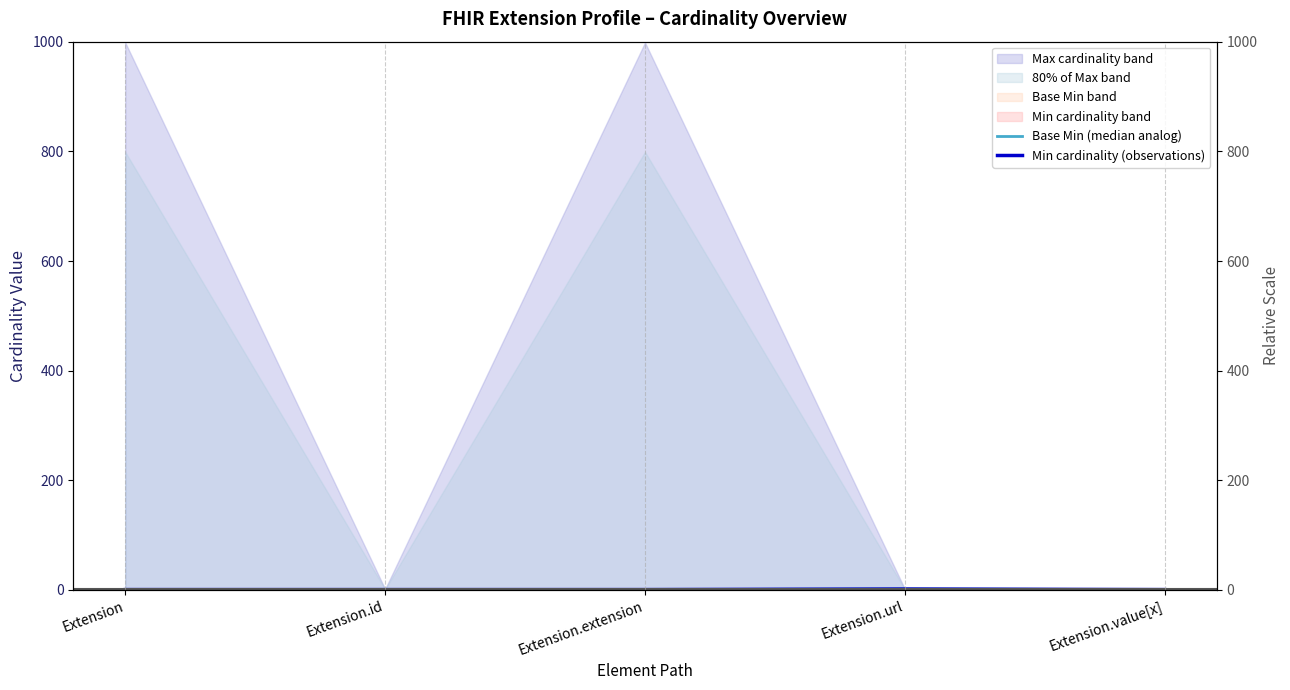

What is the highest value of the Min cardinality (observations) series?

1